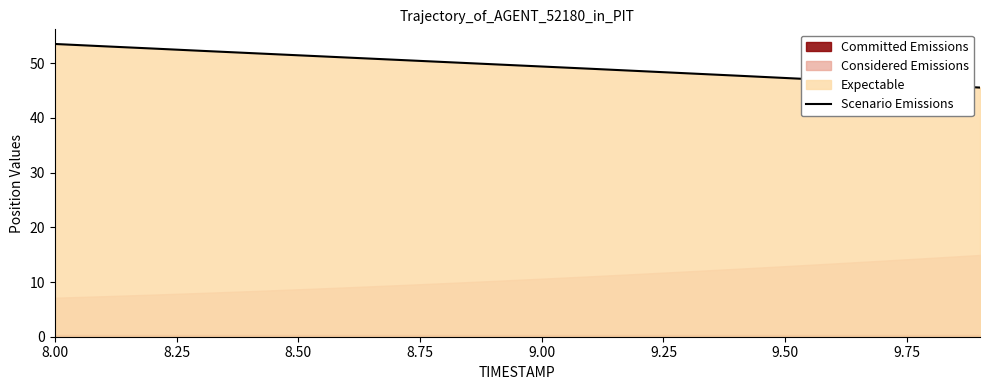

The chart shows a value of 74.7 at 9.50. True or false?

False